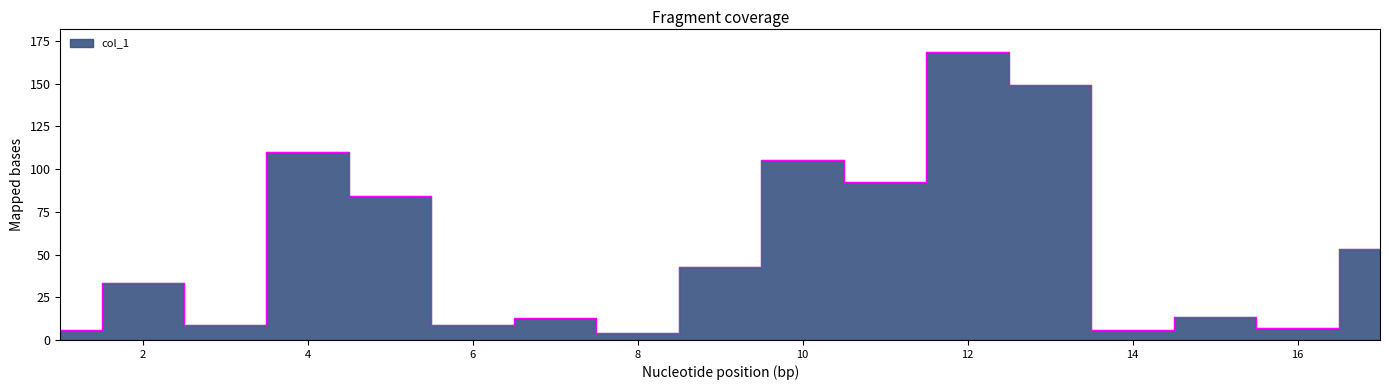

List the labels in order of value, largest first.

12, 13, 4, 10, 11, 5, 17, 9, 2, 15, 7, 6, 3, 16, 14, 1, 8